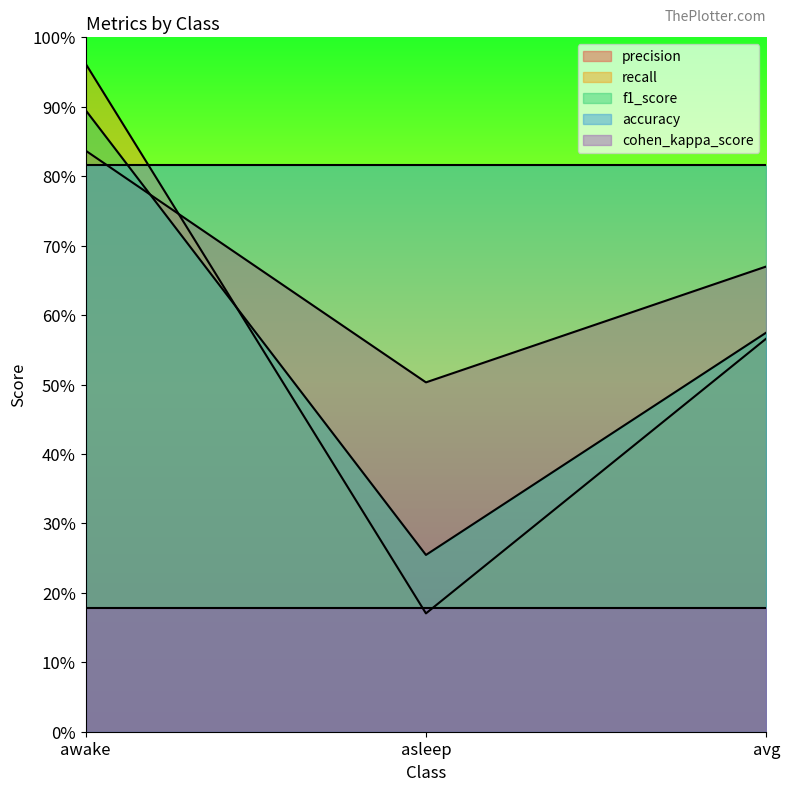

Which series has the largest range (max minus min)?

recall